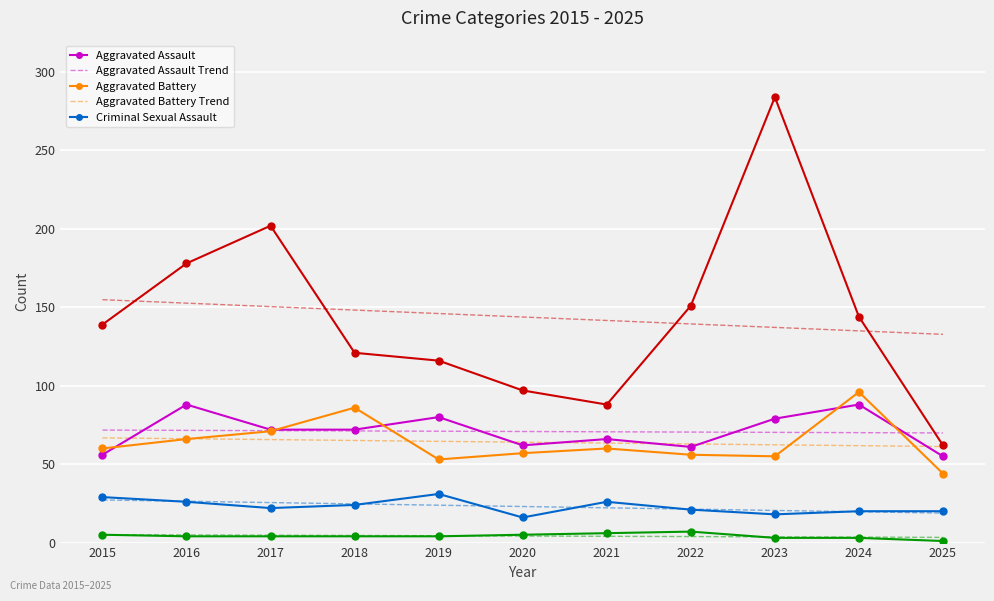

What is the maximum value shown in the chart?

284.0